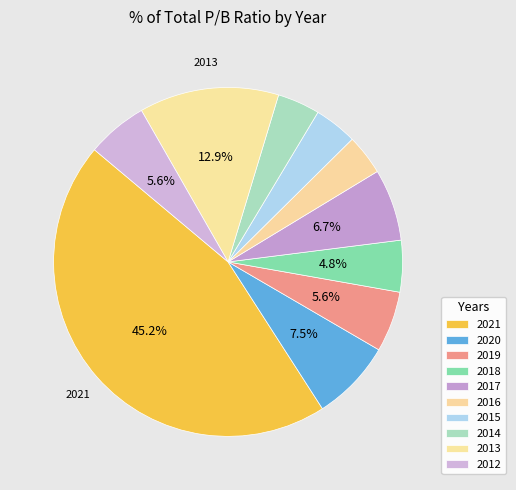

Is there a majority slice in this chart?

No